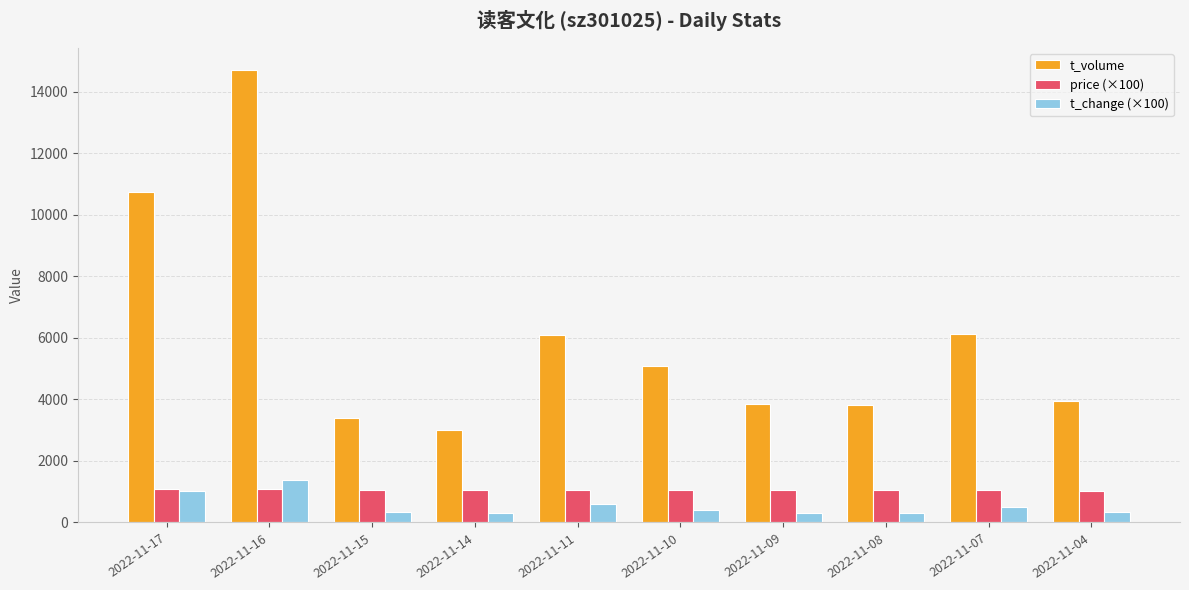

How many data points in t_volume are less than 5070?

5